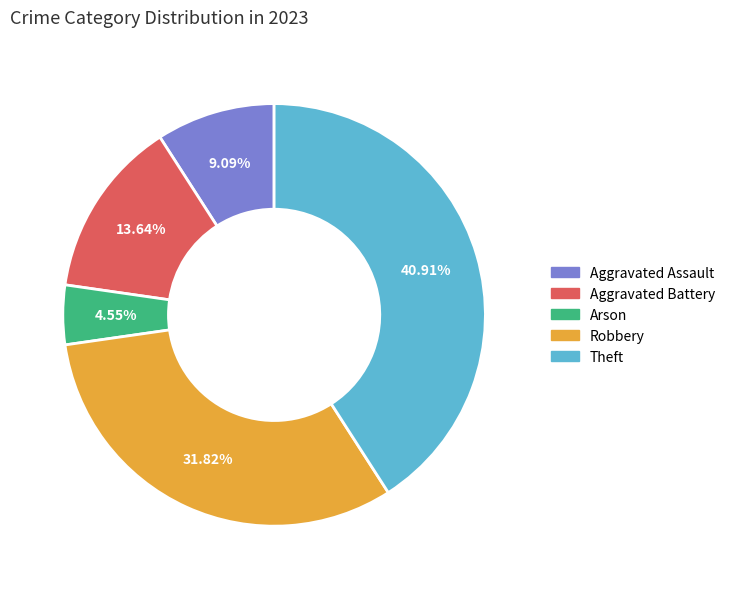

Approximately how many times larger is the value at Aggravated Battery compared to Theft?

0.3